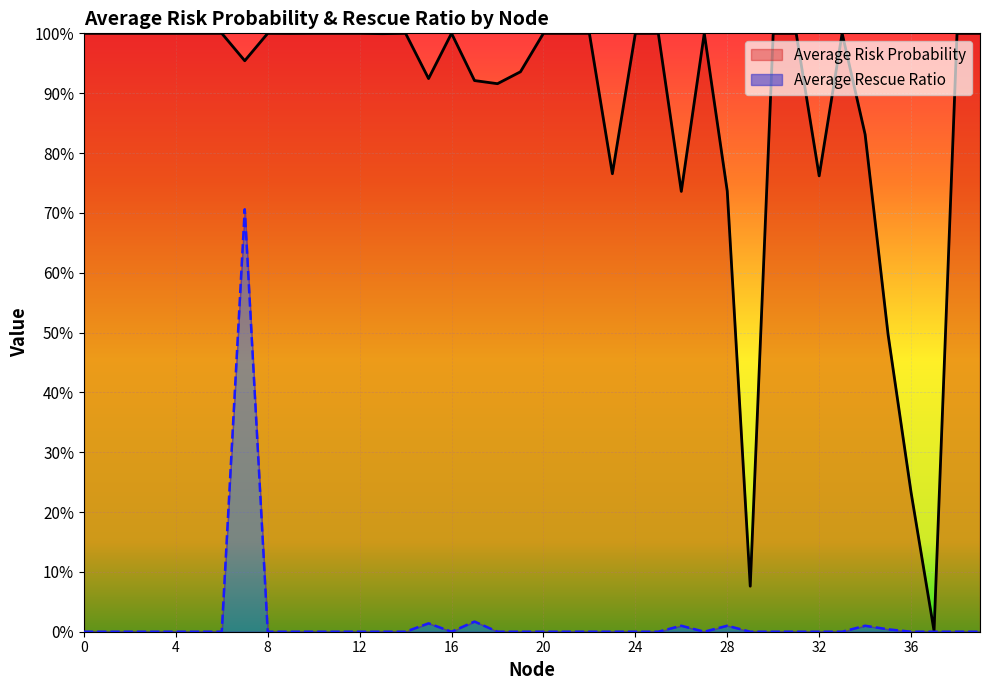

True or false: Average Rescue Ratio and Average Risk Probability cross at least once.

False